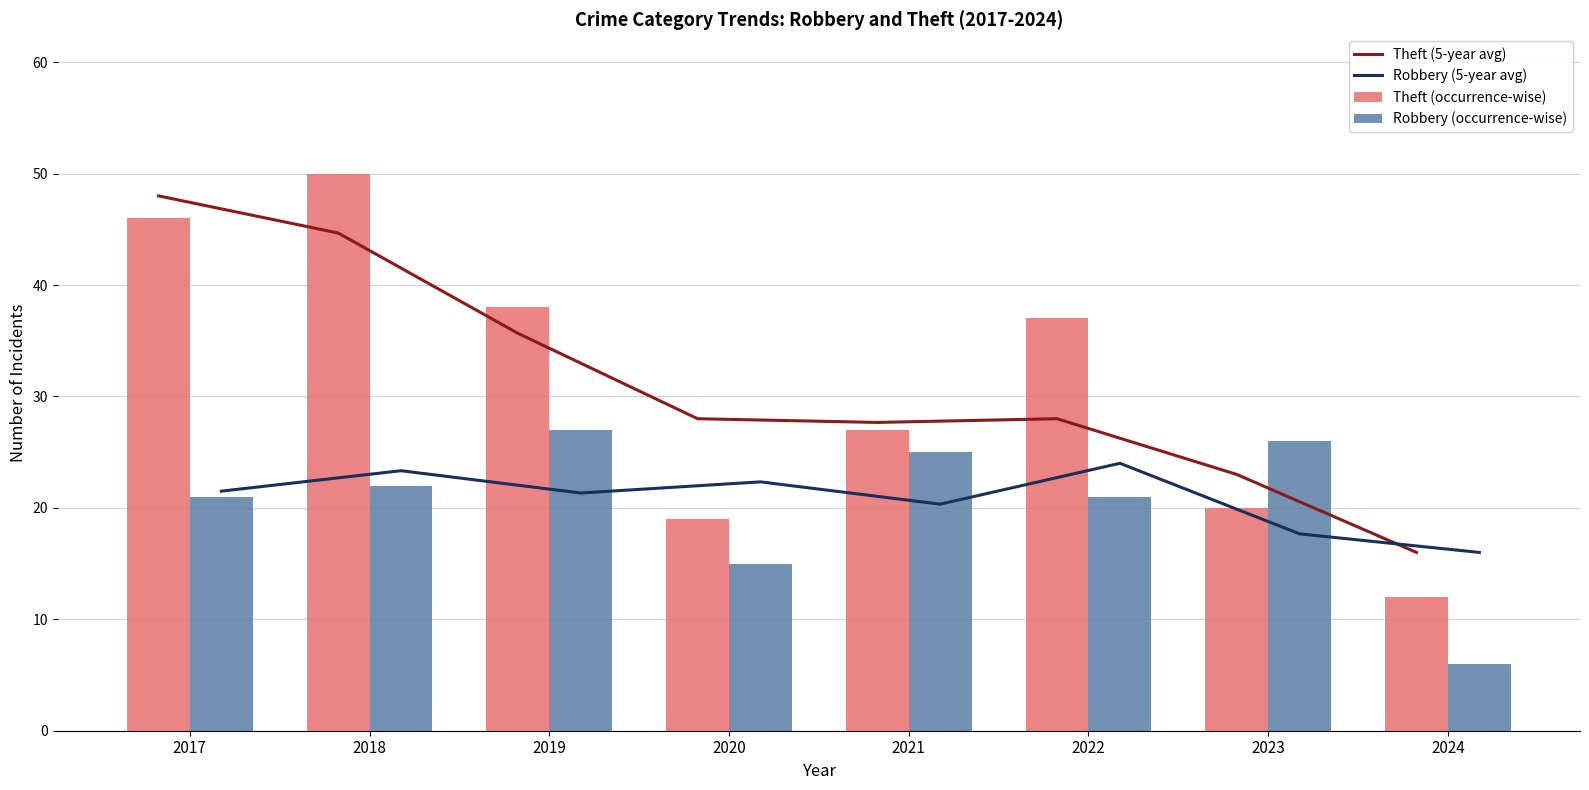

Where does the Robbery (occurrence-wise) series first go above 22?

2019